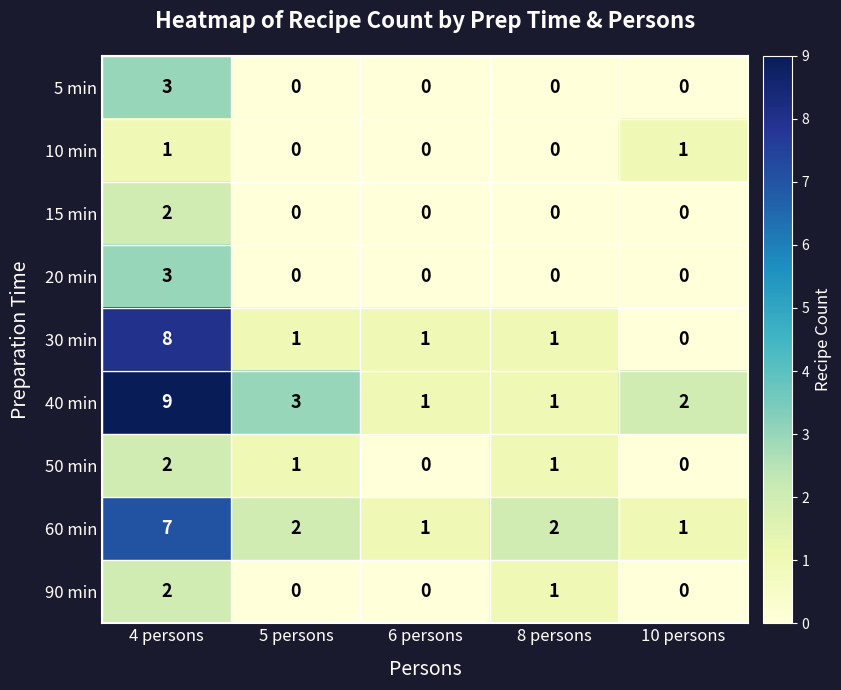

How many series are shown in this chart?

9